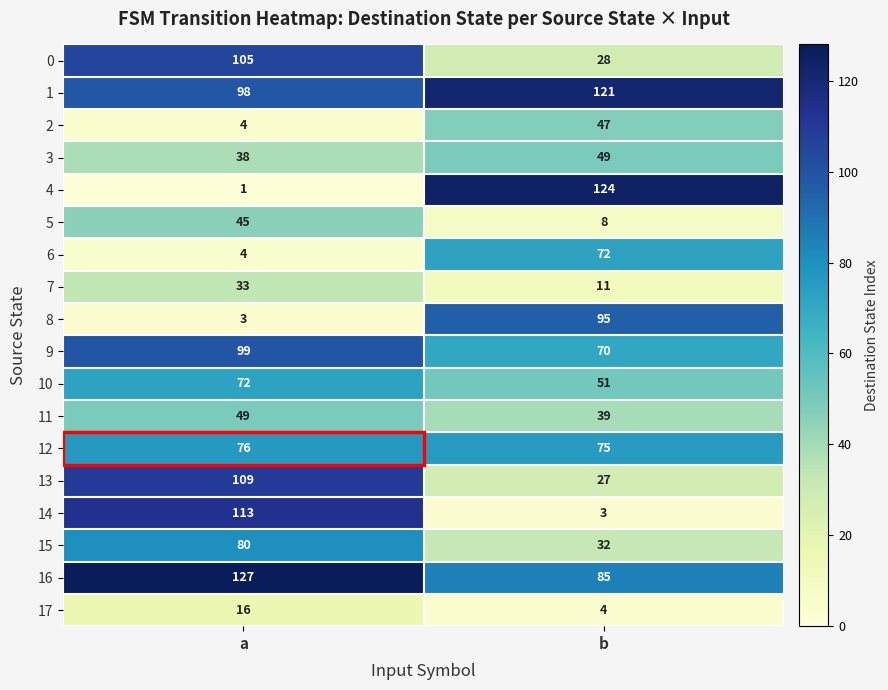

At which label is 12 closest to 75?

b